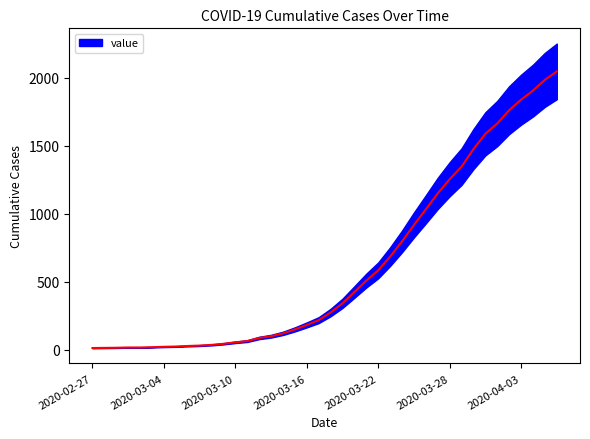

What is the sum of the values at 2020-03-14 and 2020-03-20?

546